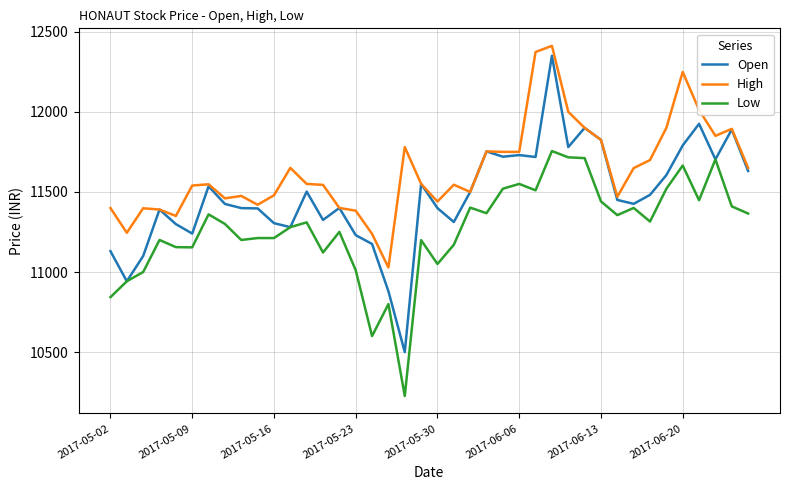

True or false: Low and High intersect in this chart.

False